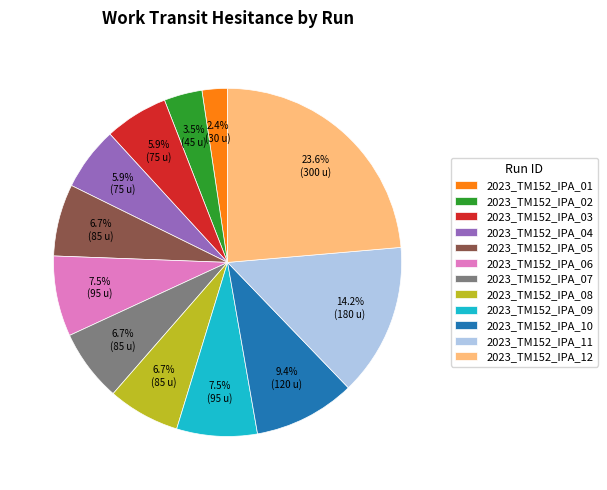

Which slice is the largest?

2023_TM152_IPA_12